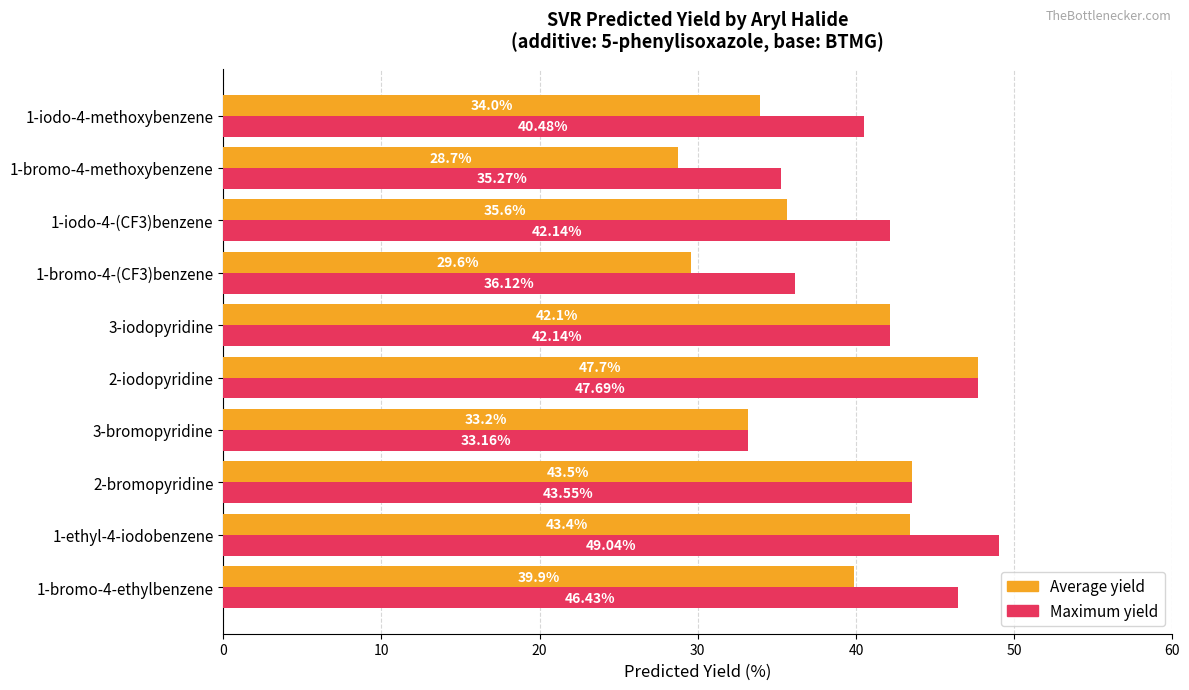

Which category has the highest value in the Maximum yield series?

1-ethyl-4-iodobenzene